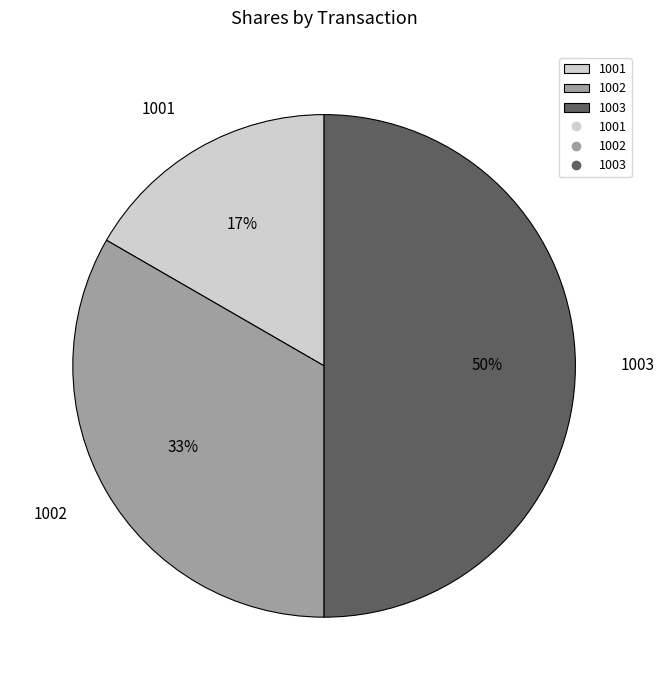

Does 1001 account for over 50% of the chart?

No